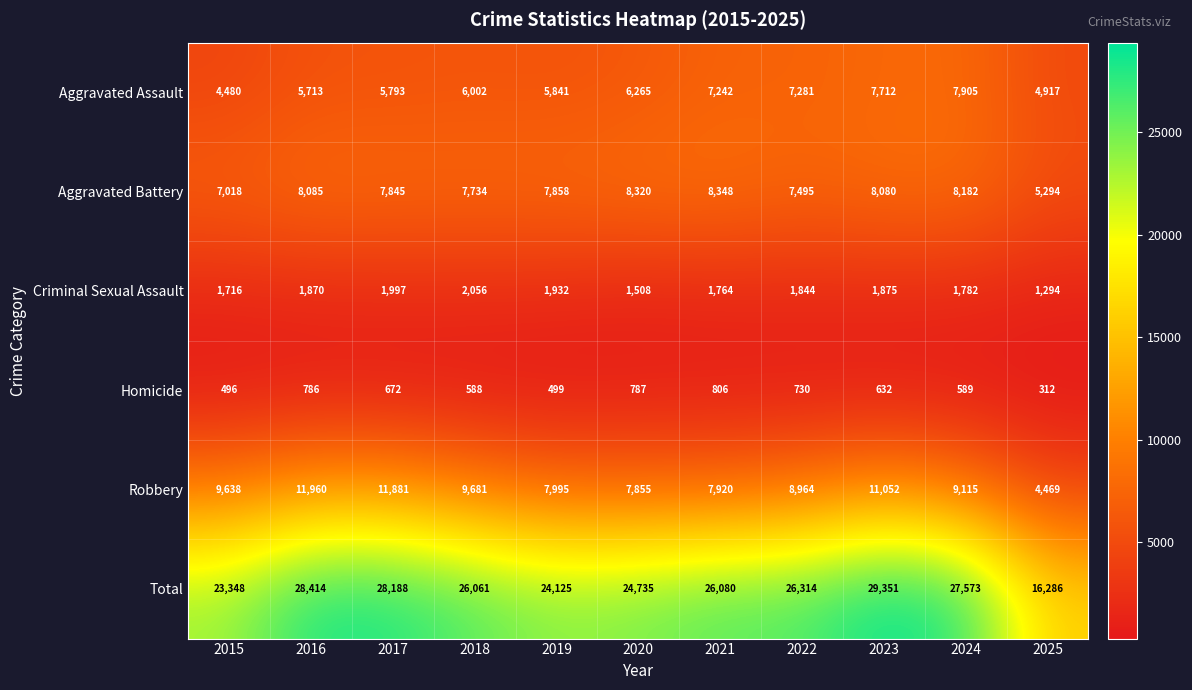

What is the spread (max minus min) of values at 2016?

27628